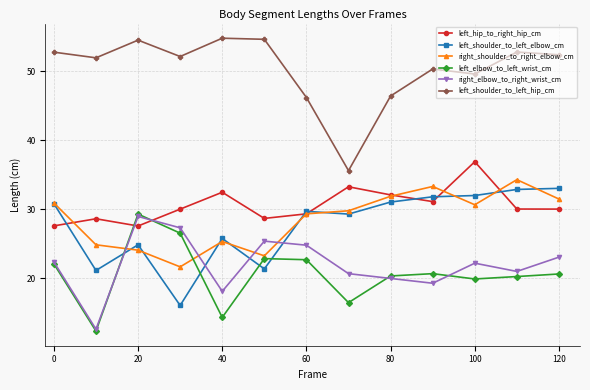

What is the value of the right_elbow_to_right_wrist_cm point at the 5th from the left?

18.1